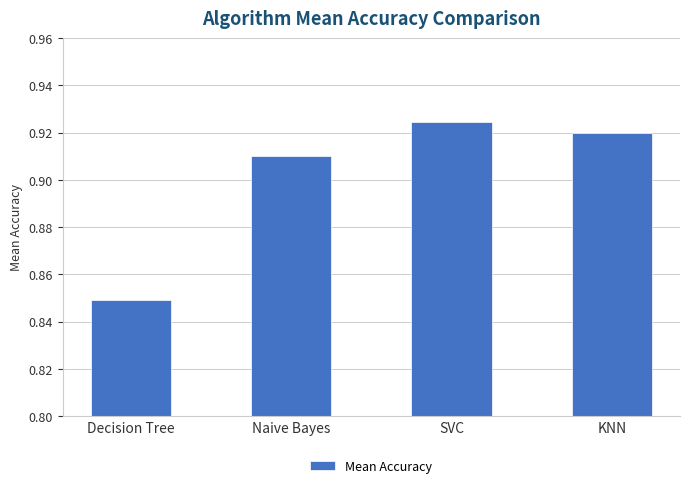

Is it true that the value at SVC is 1.3?

False